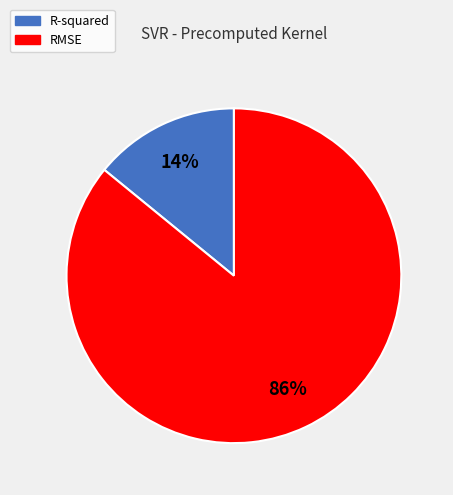

Rank the categories by value from highest to lowest.

RMSE, R-squared